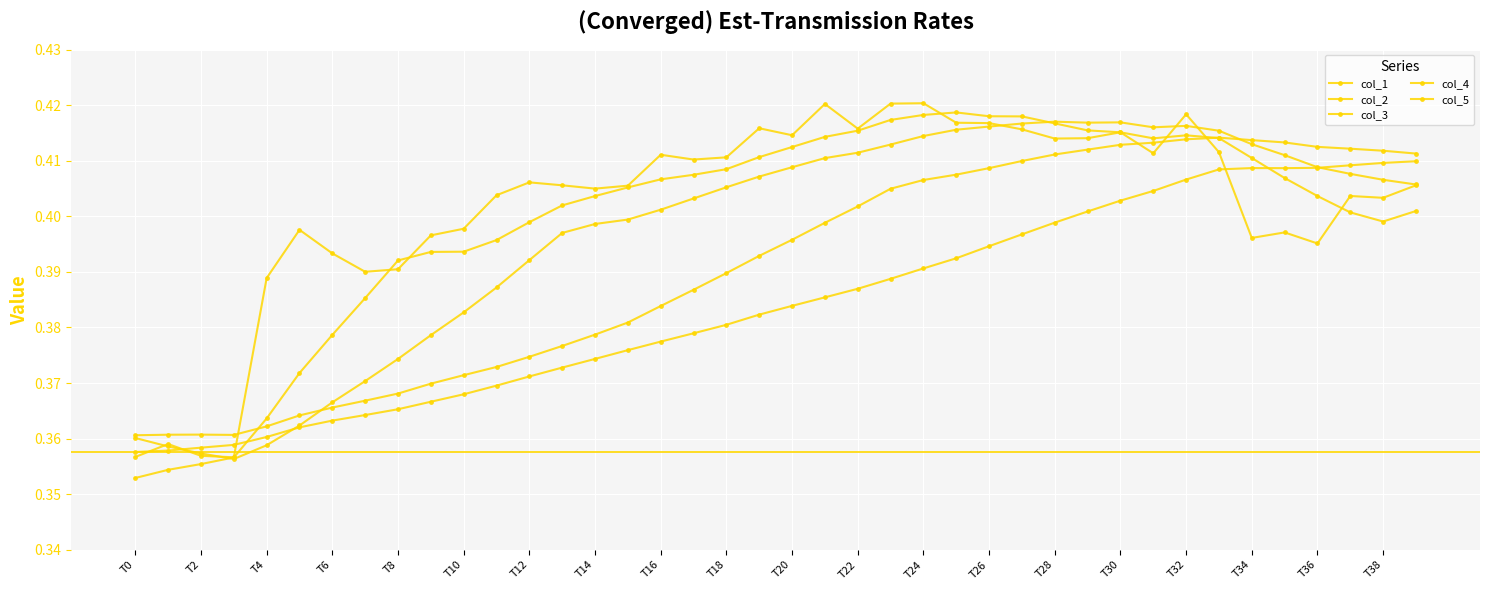

What is the sum of all col_3 values?

15.6